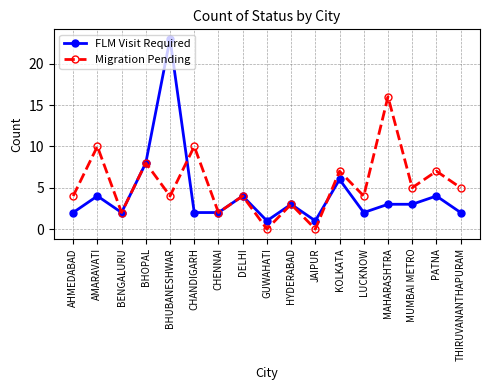

Which series has the widest spread of values?

FLM Visit Required